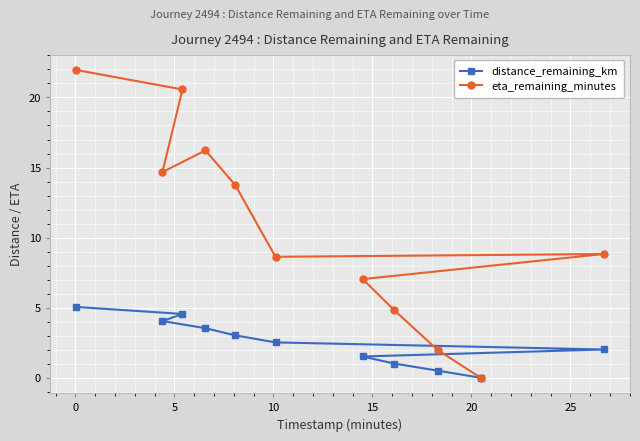

Reading right to left, extract all data points from this chart.

distance_remaining_km: 2.0	0.0	0.5	1.0	1.5	2.5	3.0	3.5	4.6	4.0	5.1
eta_remaining_minutes: 8.8	0.0	2.0	4.8	7.0	8.6	13.8	16.2	20.6	14.7	22.0